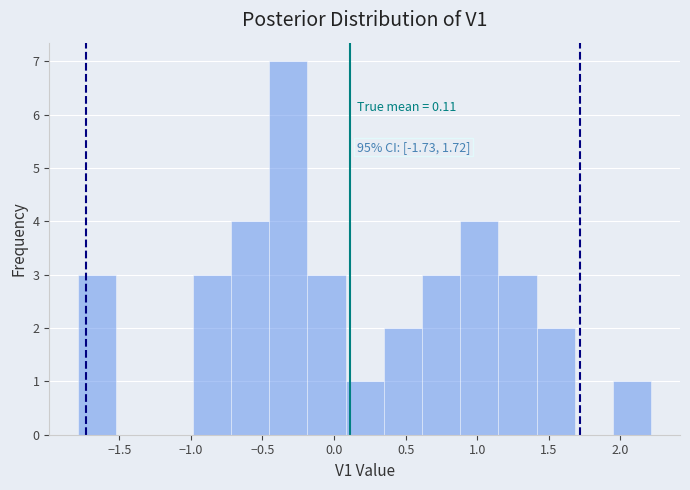

Over which range of the x-axis is the bar tallest?

-0.45 to -0.20